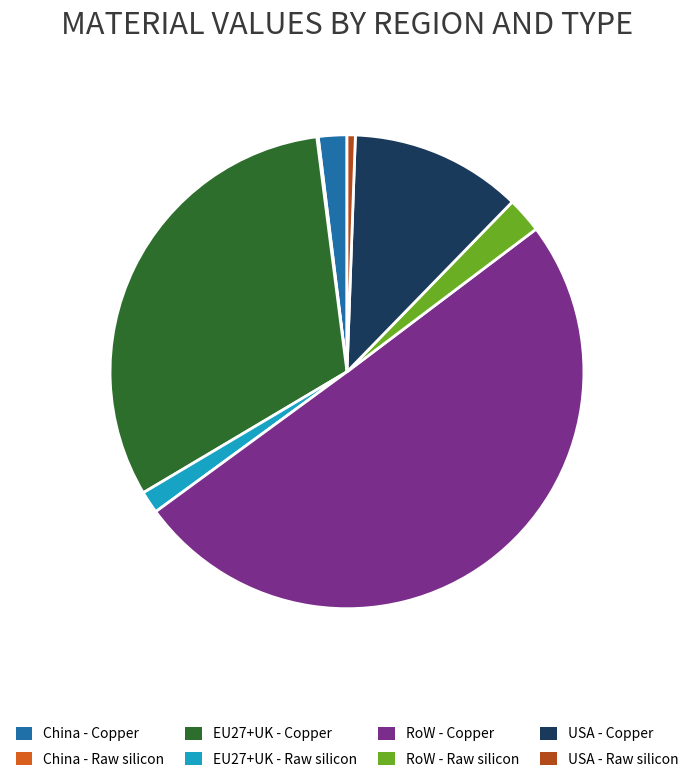

True or false: EU27+UK - Raw silicon accounts for 2% of the total.

True